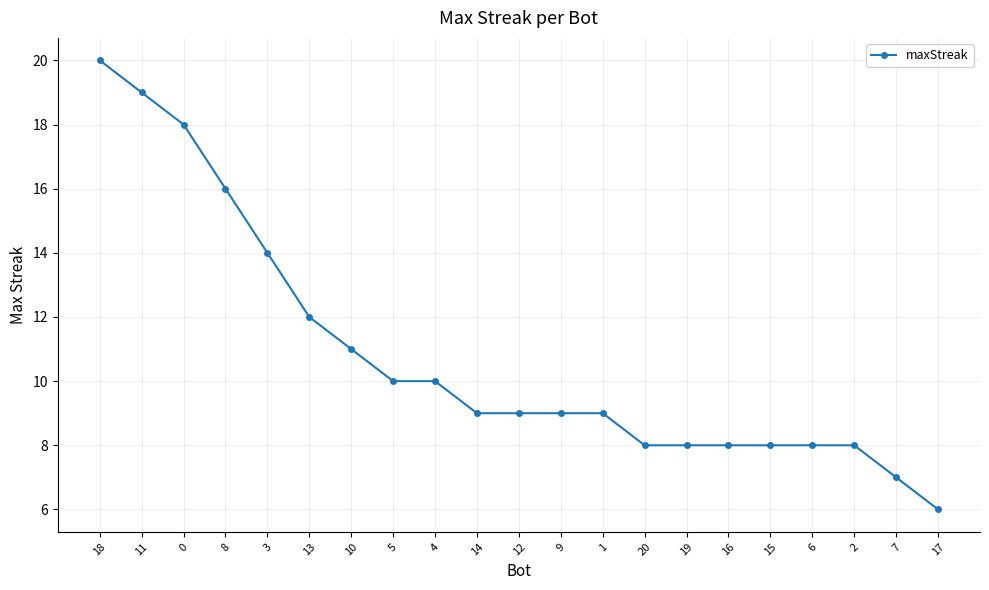

What is the value of the 14th point from the left?

8